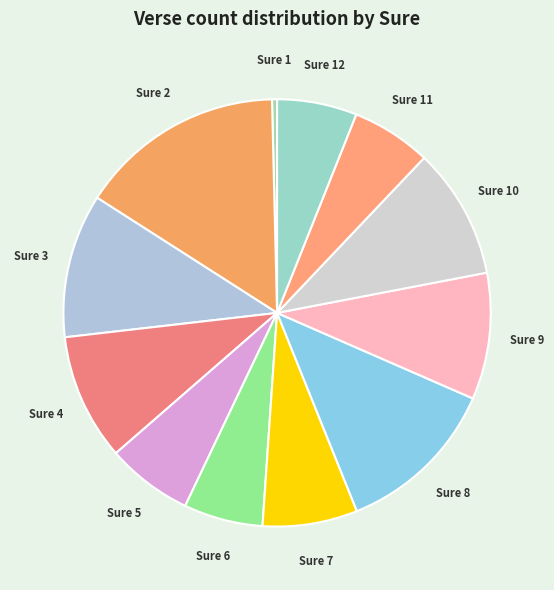

How many slices are in this pie chart?

12